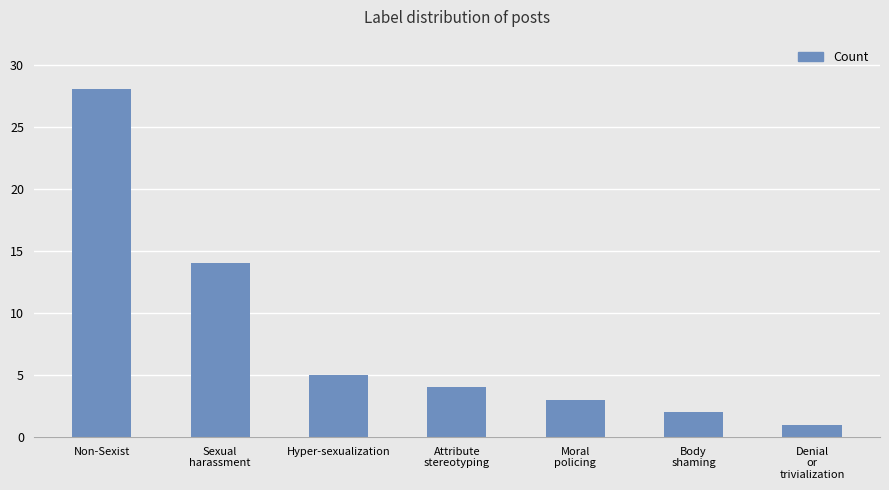

Reading right to left, list all the values displayed in this chart.

1	2	3	4	5	14	28